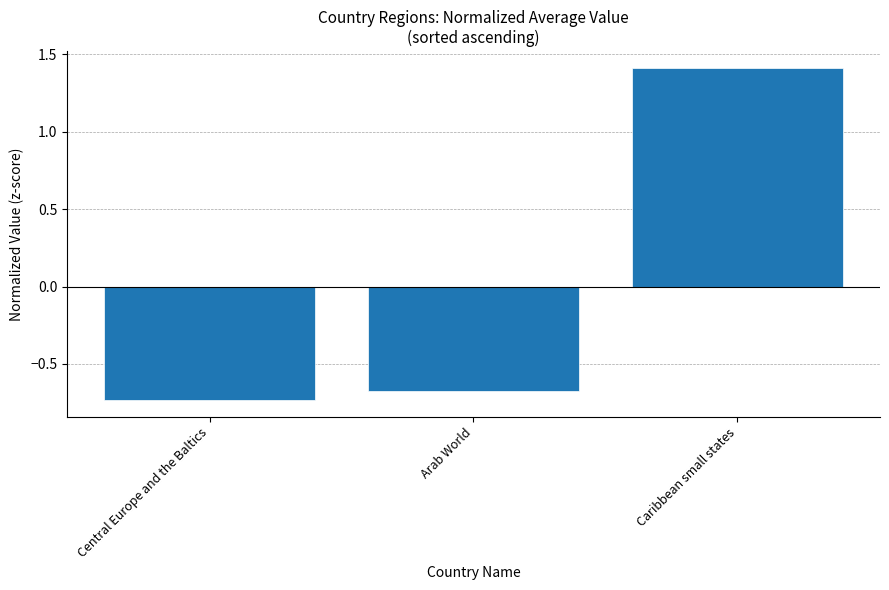

How many values are below zero?

2